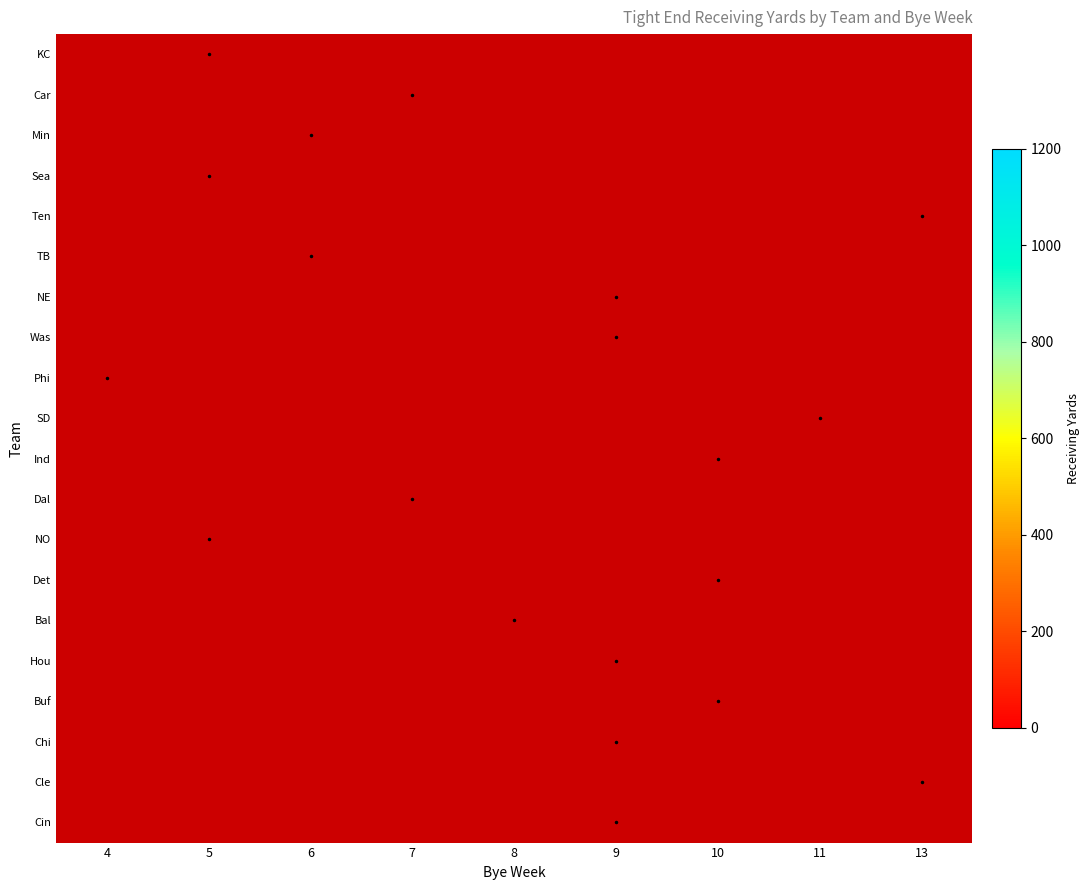

List the series in order of their peak value, highest first.

KC, Car, Sea, Min, Phi, Ten, Bal, Det, NE, Was, Dal, TB, NO, Cle, Ind, Hou, Buf, Chi, SD, Cin